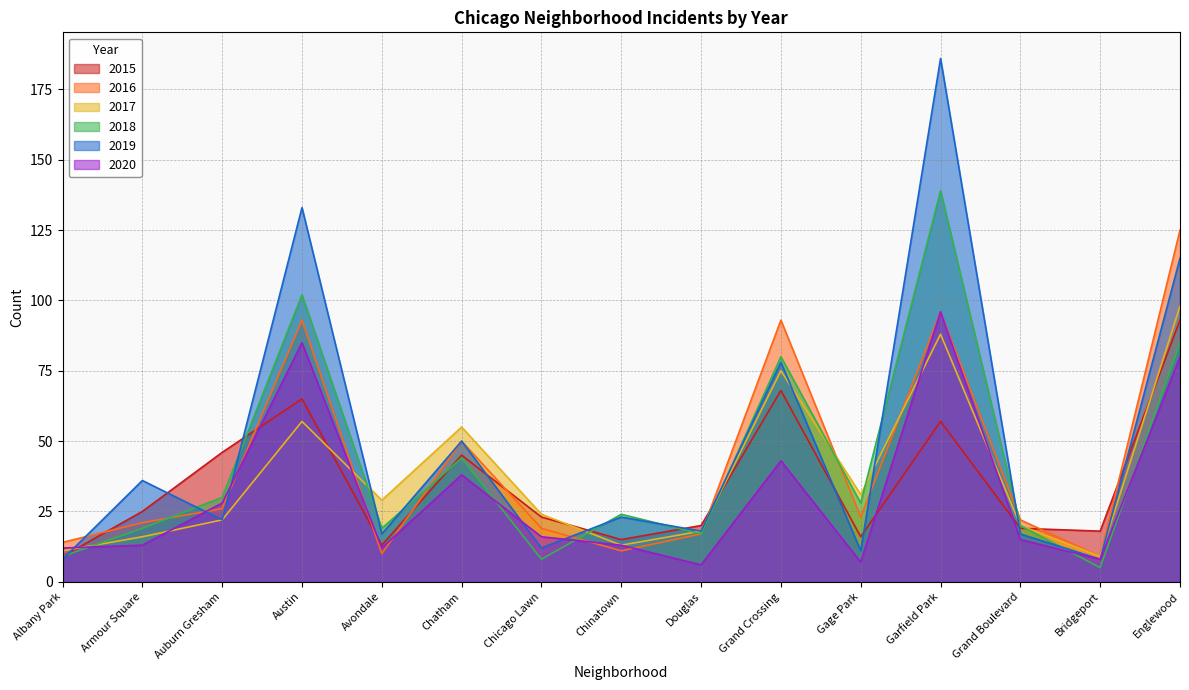

How many lines are shown in the chart?

6